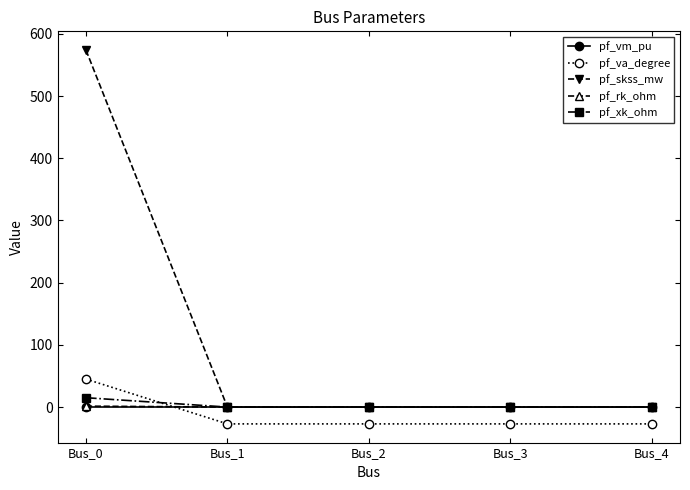

The value of pf_va_degree at Bus_1 is -27.0. True or false?

True